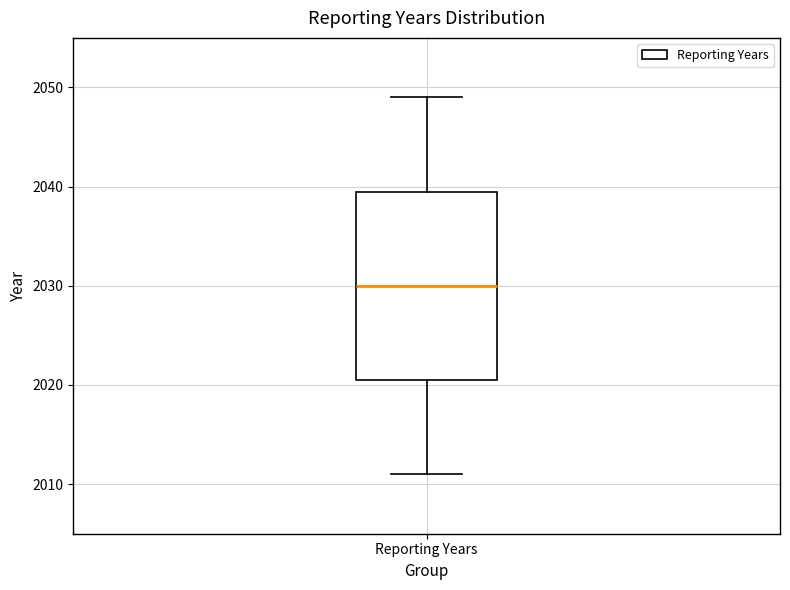

Where is the upper edge of the box for Reporting Years on the y-axis? The values are not printed on the chart, so give them approximately, as read against the axis.

2040